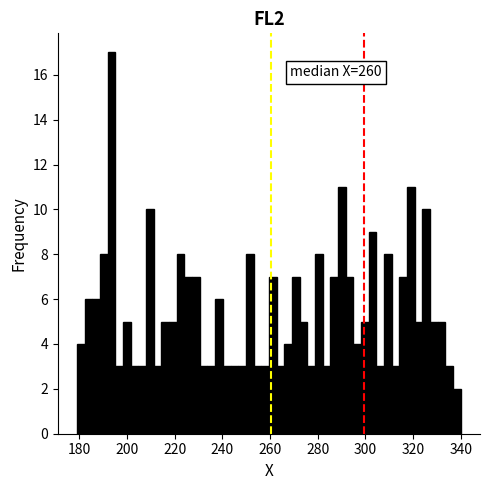

Around what value on the x-axis is the tallest bar? Give the approximate position of its centre, as read against the axis.

194